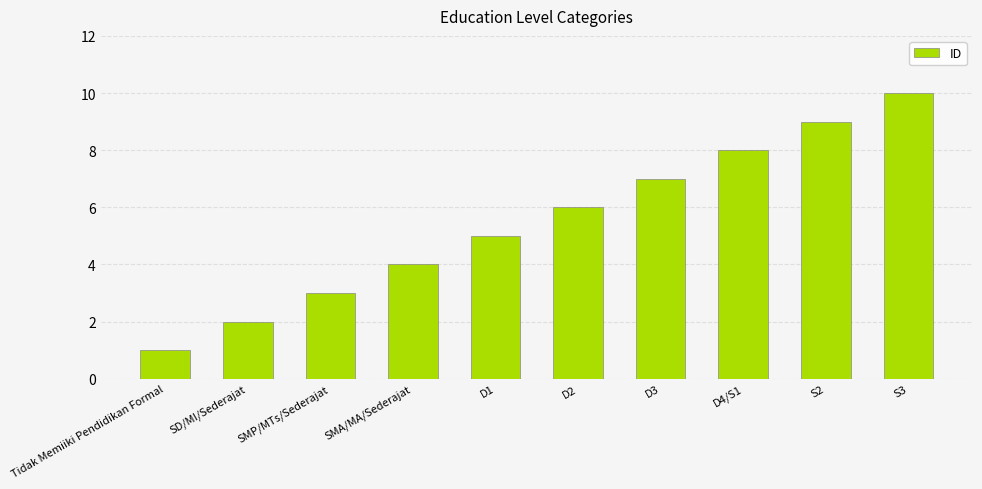

Count the values in the range 3 to 8.

6